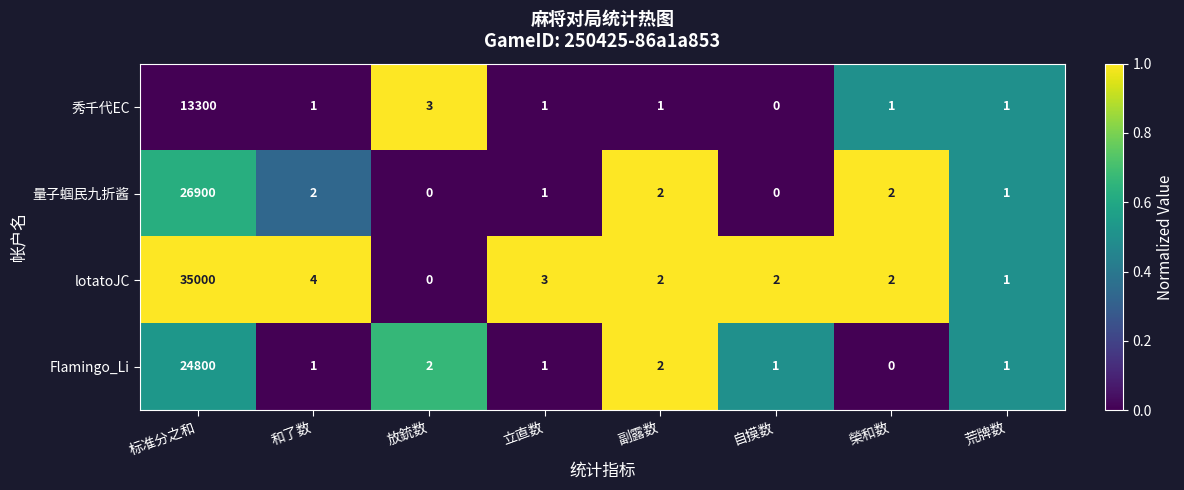

How many data points does each series have?

8